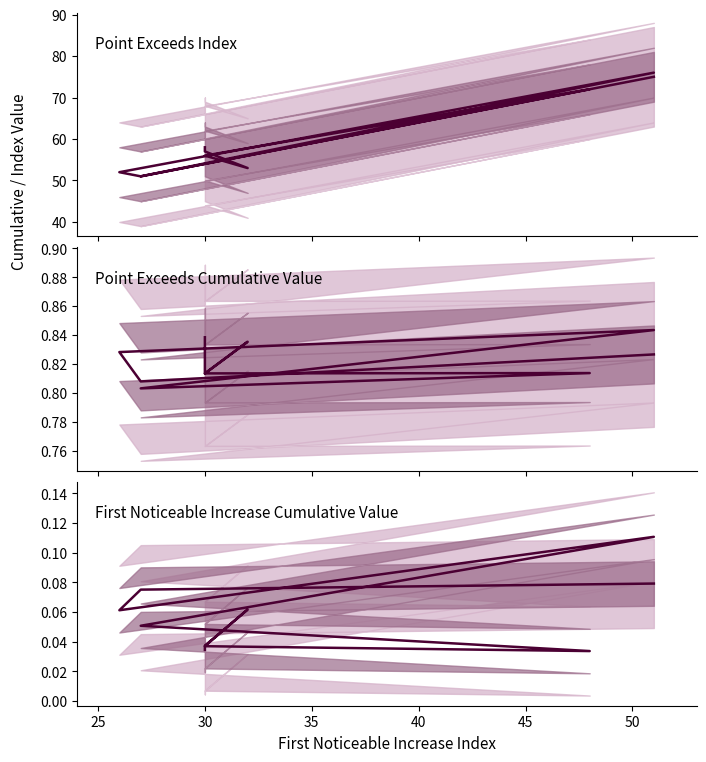

At how many categories does at least one series exceed 64?

3